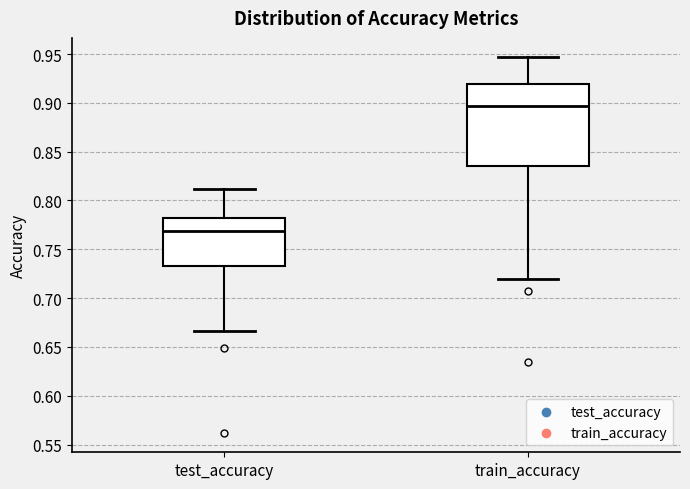

Reading left to right, transcribe this box plot: for each box, give where its median line is, the range the box spans, and where its two whiskers end, as read against the y-axis. The values are not printed on the chart, so give them approximately, as read against the axis.

test_accuracy: median 0.770, box 0.730 to 0.780, whiskers 0.665 to 0.810
train_accuracy: median 0.895, box 0.835 to 0.920, whiskers 0.720 to 0.945